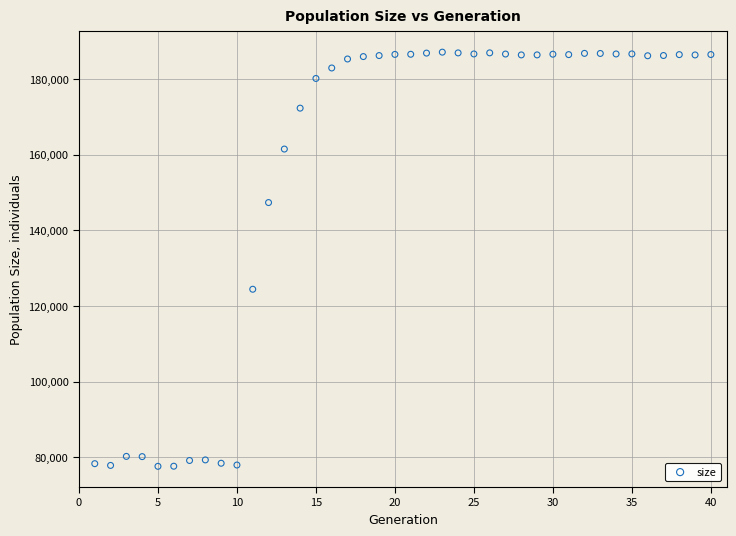

What is the range of Y values (max minus min)?

109543